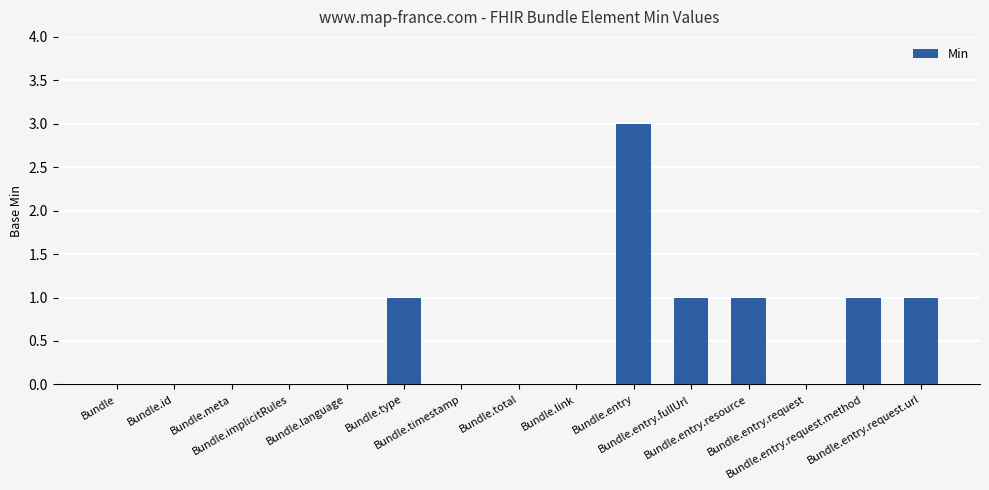

What is the change in value from Bundle.total to Bundle.entry.fullUrl?

+1